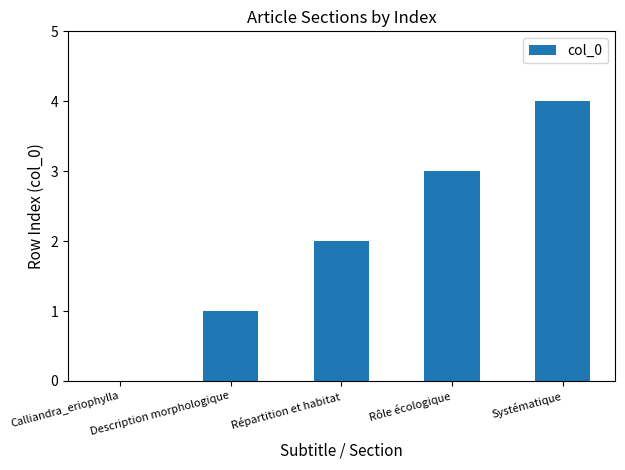

Reading left to right, transcribe all the data shown in this chart.

0	1	2	3	4